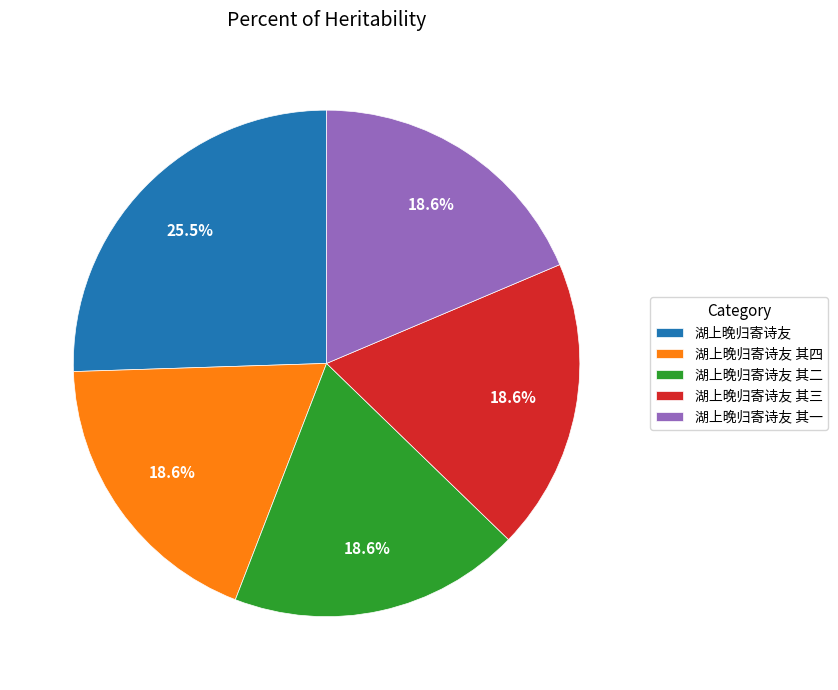

What is the ratio of the value at 湖上晚归寄诗友 其一 to the value at 湖上晚归寄诗友 其四?

1.0